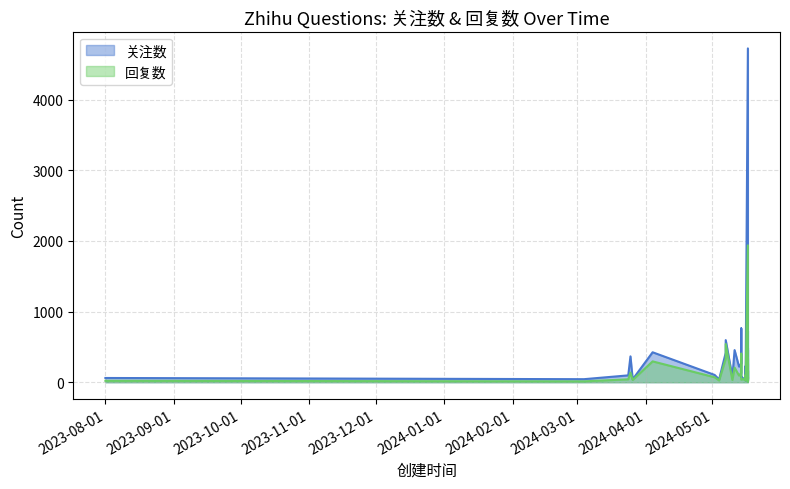

At how many categories does at least one series exceed 905?

1